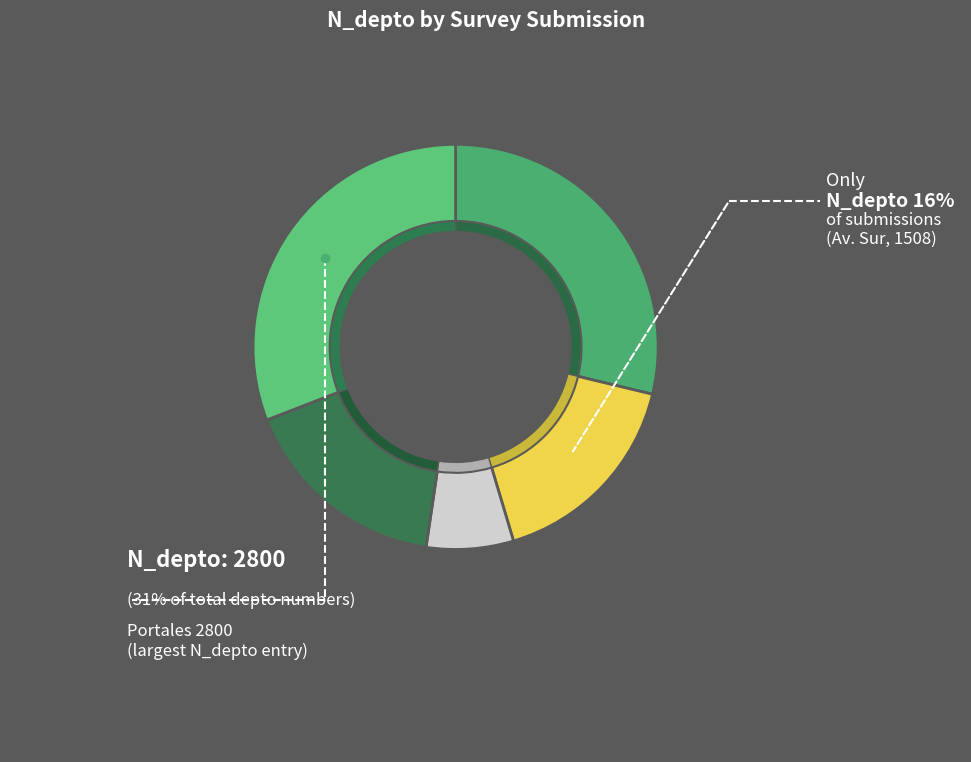

How many segments does this pie chart have?

5